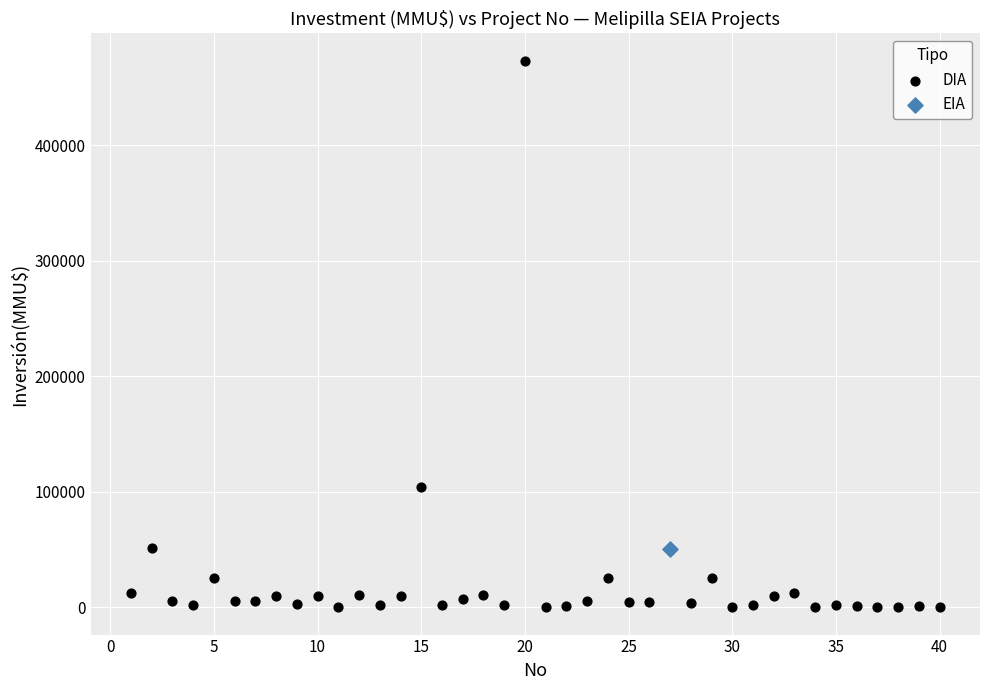

What are all the series names shown in the legend?

DIA, EIA